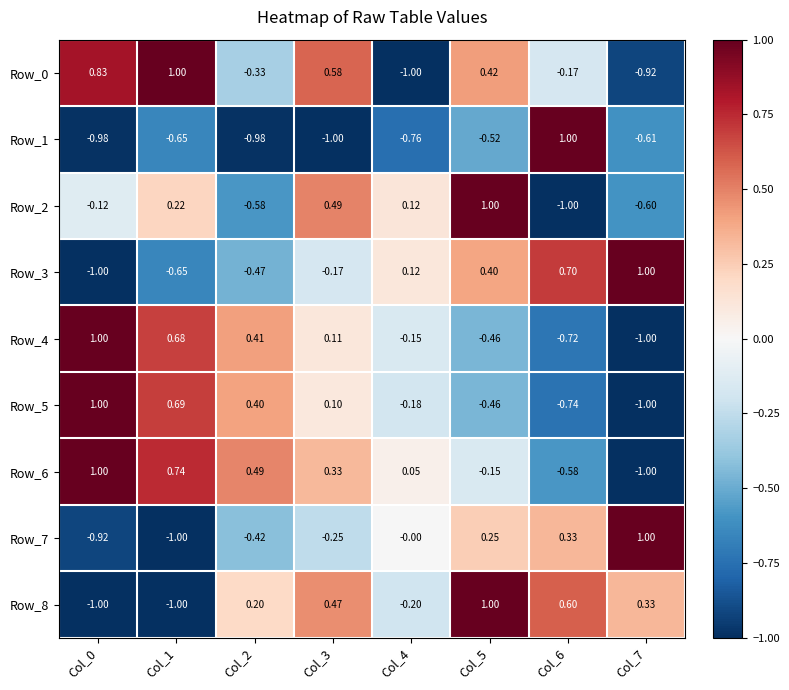

Is the value of Row_4 at Col_5 greater than the value of Row_2 at Col_0?

No